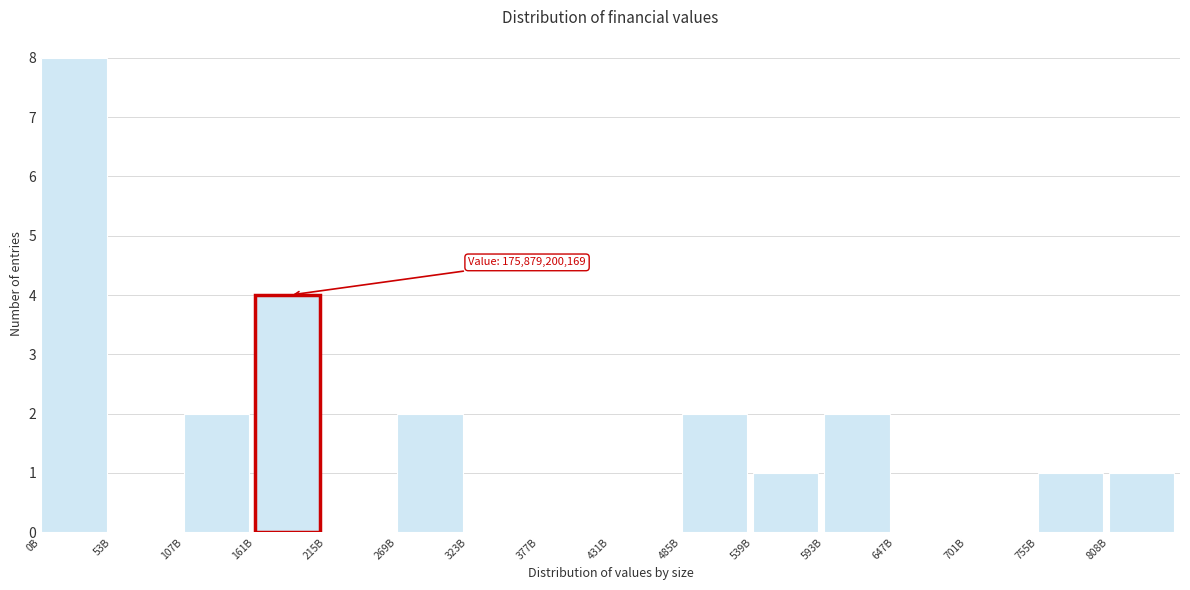

Reading left to right, list all the values displayed in this chart.

0B=8	53B=0	107B=2	161B=4	215B=0	269B=2	323B=0	377B=0	431B=0	485B=2	539B=1	593B=2	647B=0	701B=0	755B=1	808B=1